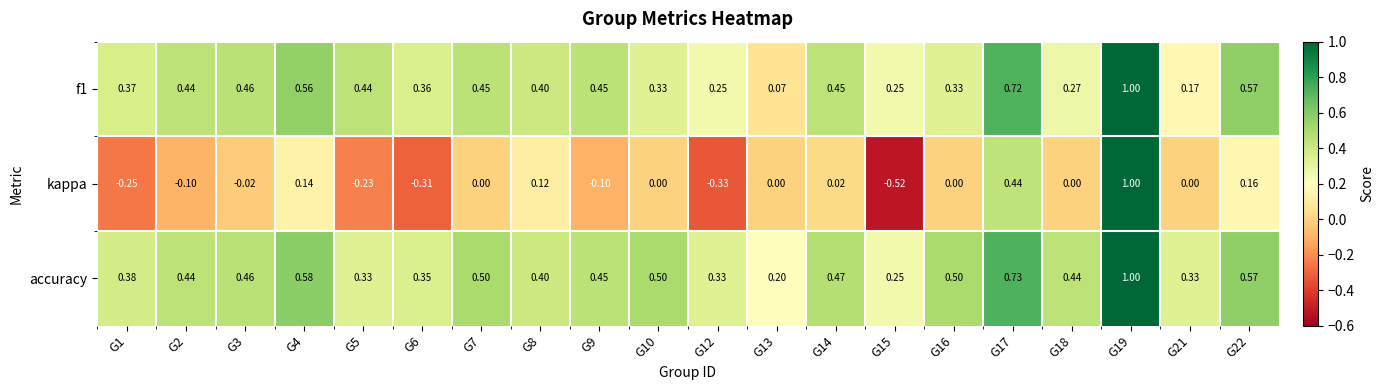

How many data points does each series have?

20